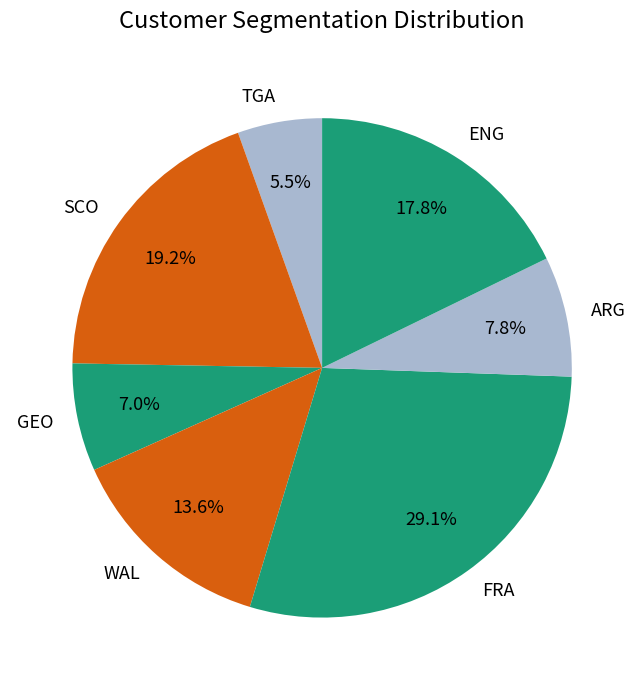

Does WAL account for over 50% of the chart?

No